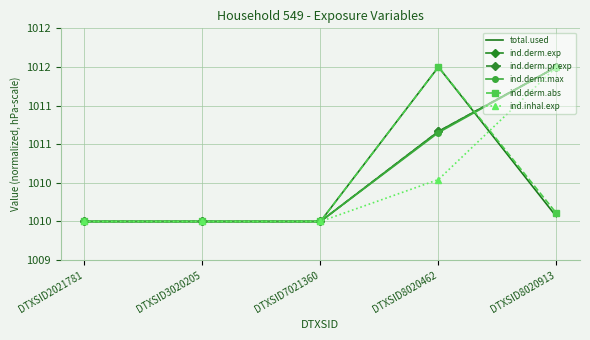

The value of ind.derm.pr.exp at DTXSID8020913 is 1012.0. True or false?

True